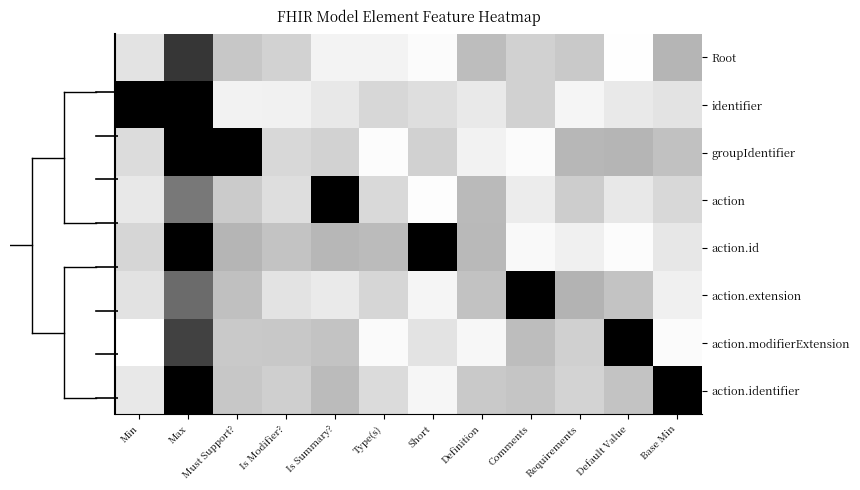

Reading left to right, transcribe all the data shown in this chart.

Root: Min=0.9	Max=0.2	Must Support?=0.8	Is Modifier?=0.8	Is Summary?=1.0	Type(s)=1.0	Short=1.0	Definition=0.7	Comments=0.8	Requirements=0.8	Default Value=1.0	Base Min=0.7
identifier: Min=0.0	Max=0.0	Must Support?=0.9	Is Modifier?=0.9	Is Summary?=0.9	Type(s)=0.8	Short=0.9	Definition=0.9	Comments=0.8	Requirements=1.0	Default Value=0.9	Base Min=0.9
groupIdentifier: Min=0.9	Max=0.0	Must Support?=0.0	Is Modifier?=0.8	Is Summary?=0.8	Type(s)=1.0	Short=0.8	Definition=0.9	Comments=1.0	Requirements=0.7	Default Value=0.7	Base Min=0.8
action: Min=0.9	Max=0.5	Must Support?=0.8	Is Modifier?=0.9	Is Summary?=0.0	Type(s)=0.9	Short=1.0	Definition=0.7	Comments=0.9	Requirements=0.8	Default Value=0.9	Base Min=0.8
action.id: Min=0.8	Max=0.0	Must Support?=0.7	Is Modifier?=0.8	Is Summary?=0.7	Type(s)=0.7	Short=0.0	Definition=0.7	Comments=1.0	Requirements=0.9	Default Value=1.0	Base Min=0.9
action.extension: Min=0.9	Max=0.4	Must Support?=0.8	Is Modifier?=0.9	Is Summary?=0.9	Type(s)=0.8	Short=1.0	Definition=0.8	Comments=0.0	Requirements=0.7	Default Value=0.8	Base Min=0.9
action.modifierExtension: Min=1.0	Max=0.3	Must Support?=0.8	Is Modifier?=0.8	Is Summary?=0.8	Type(s)=1.0	Short=0.9	Definition=1.0	Comments=0.7	Requirements=0.8	Default Value=0.0	Base Min=1.0
action.identifier: Min=0.9	Max=0.0	Must Support?=0.8	Is Modifier?=0.8	Is Summary?=0.7	Type(s)=0.9	Short=1.0	Definition=0.8	Comments=0.8	Requirements=0.8	Default Value=0.8	Base Min=0.0